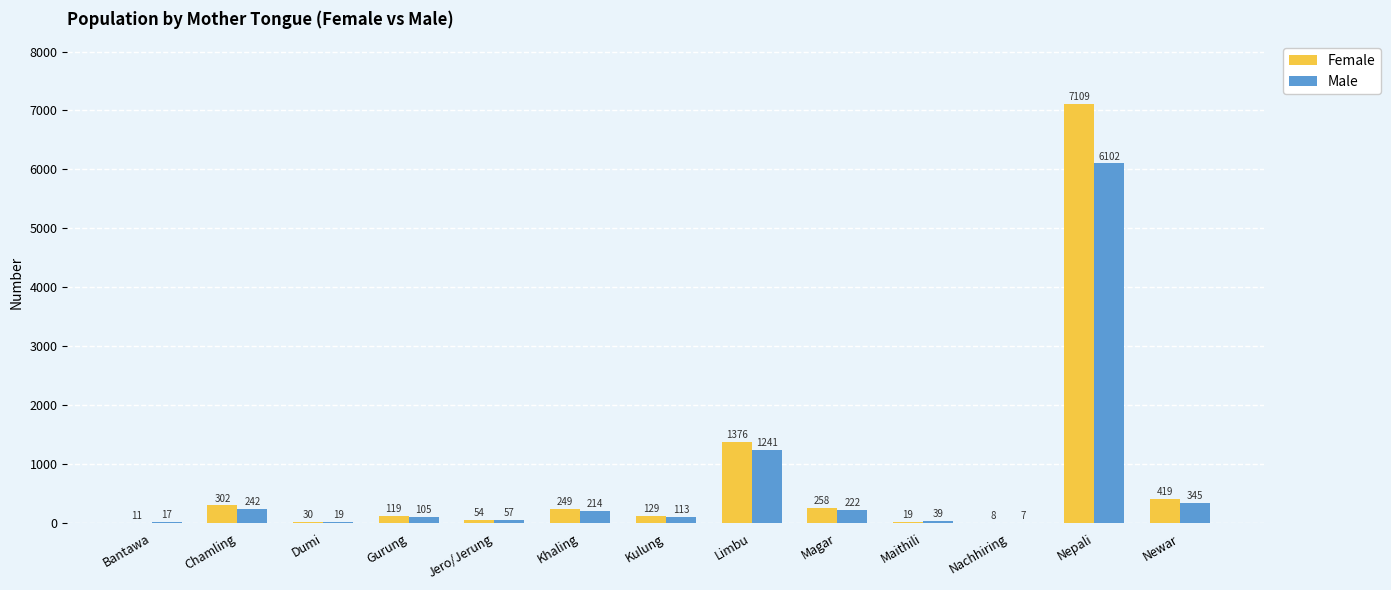

Is it true that Female equals 419 at Newar?

True